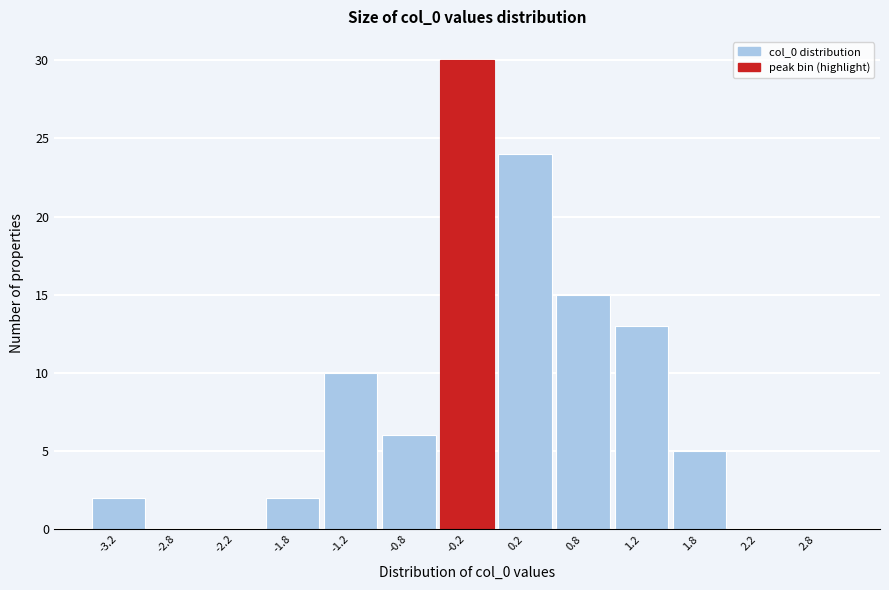

Reading left to right, transcribe this chart: for each bar, give the range it covers on the x-axis and its height. The values are not printed on the chart, so give them approximately, as read against the axis.

-3.5 to -3.0: 2
-3.0 to -2.5: 0
-2.5 to -2.0: 0
-2.0 to -1.5: 2
-1.5 to -1.0: 10
-1.0 to -0.5: 6
-0.5 to 0.0: 30
0.0 to 0.5: 24
0.5 to 1.0: 15
1.0 to 1.5: 13
1.5 to 2.0: 5
2.0 to 2.5: 0
2.5 to 3.0: 0